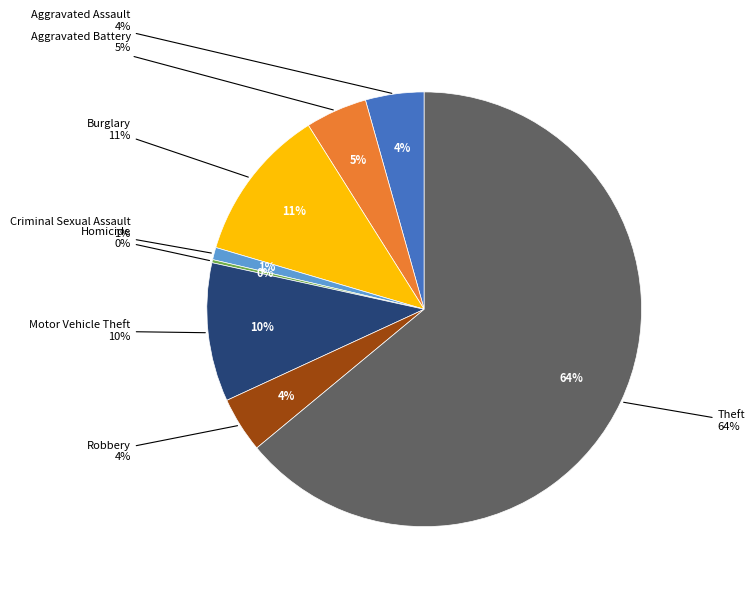

Approximately how many times larger is the value at Burglary compared to Criminal Sexual Assault?

12.5